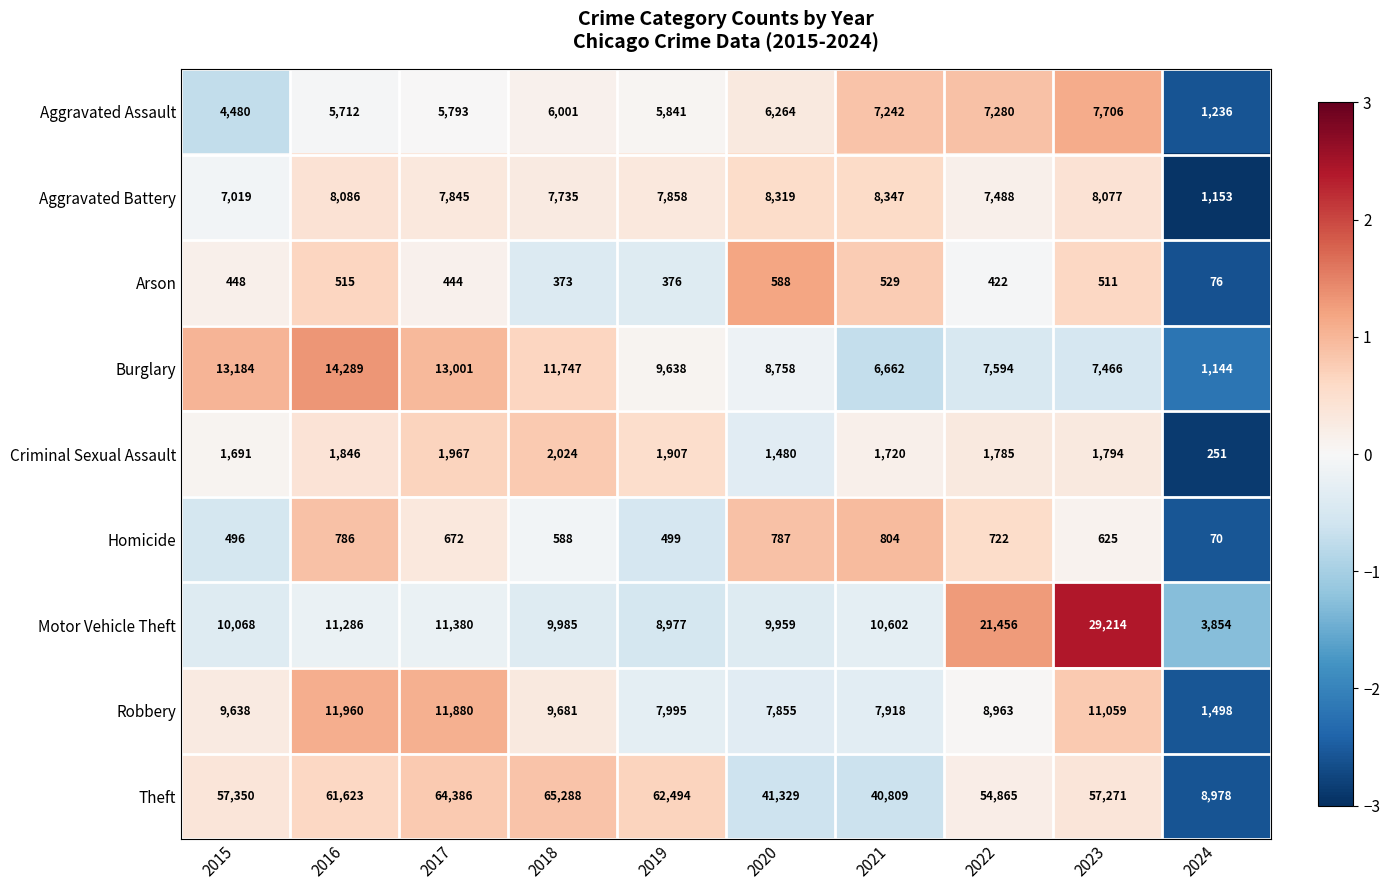

What is the spread (max minus min) of values at 2022?

54443